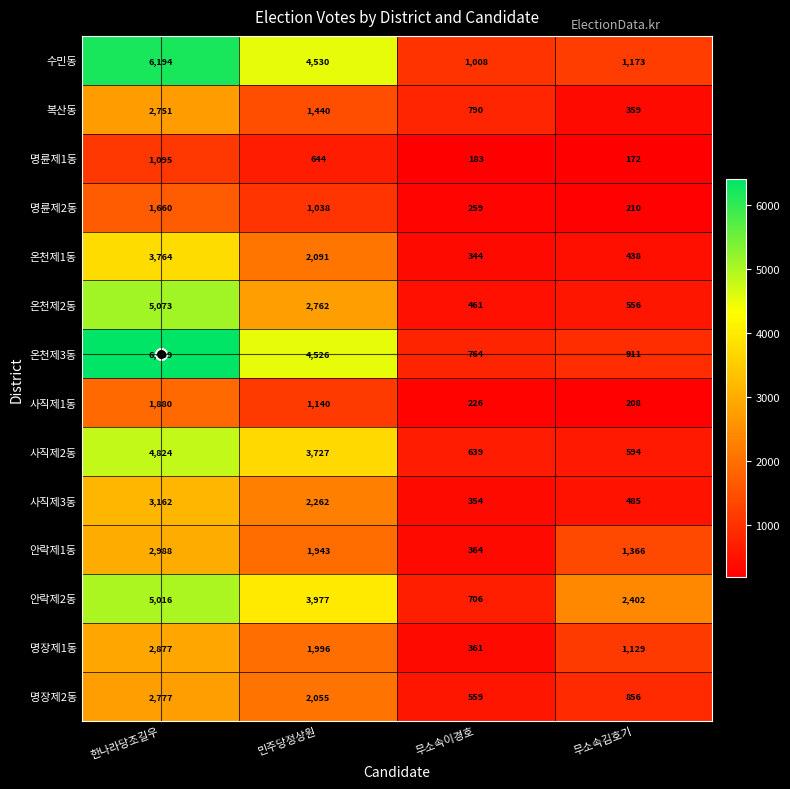

What is the difference between the highest and lowest values at 민주당정상원?

3886